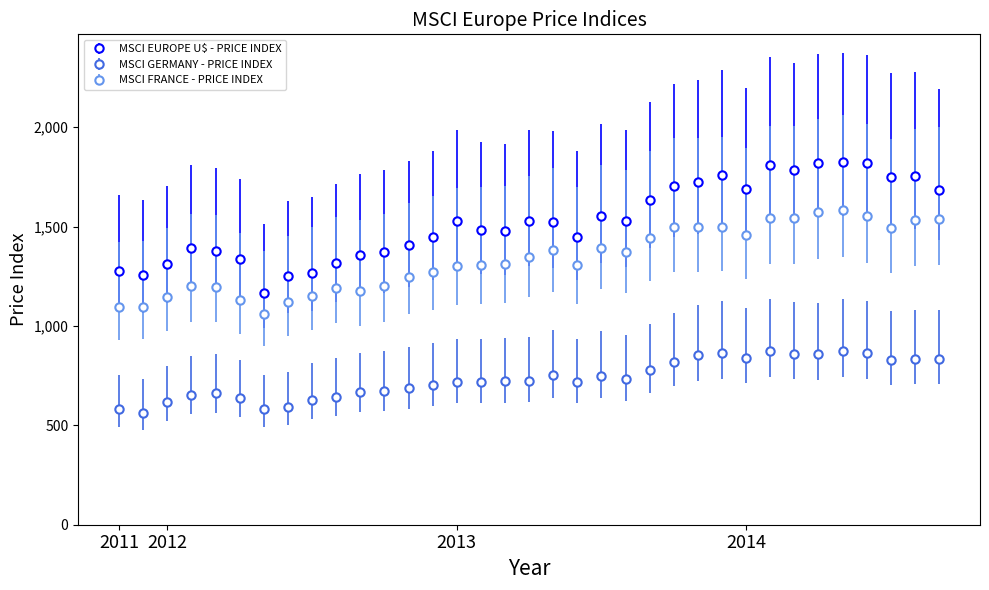

Which series has the largest total across all categories?

MSCI EUROPE U$ - PRICE INDEX